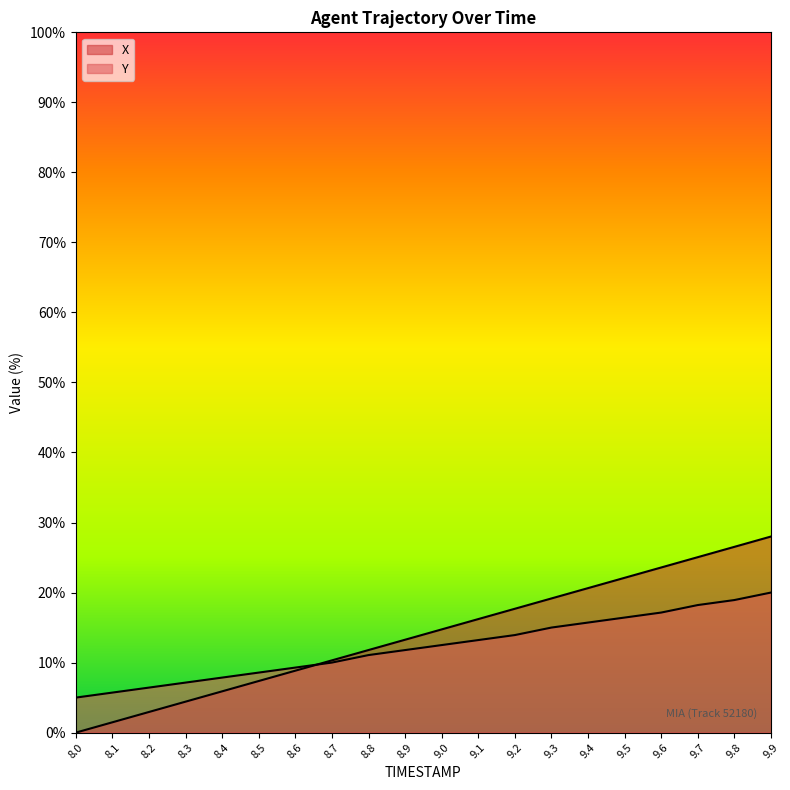

What is the label of the 7th point from the left?

8.6